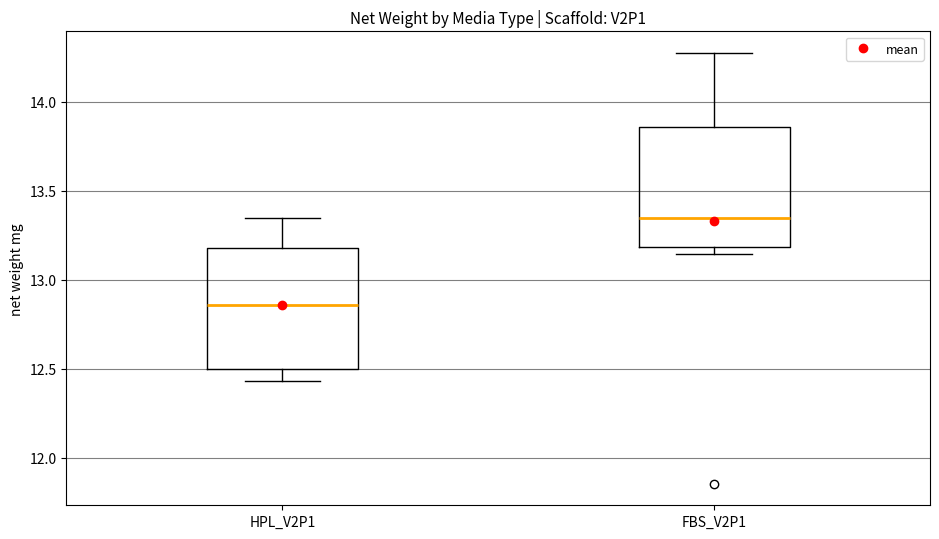

Reading left to right, transcribe this box plot: for each box, give where its median line is, the range the box spans, and where its two whiskers end, as read against the y-axis. The values are not printed on the chart, so give them approximately, as read against the axis.

HPL_V2P1: median 12.85, box 12.50 to 13.20, whiskers 12.45 to 13.35
FBS_V2P1: median 13.35, box 13.20 to 13.85, whiskers 13.15 to 14.30